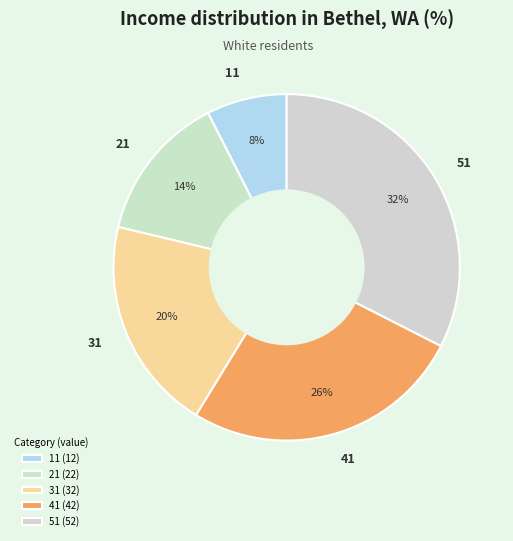

Approximately how many times larger is the value at 41 compared to 21?

1.9